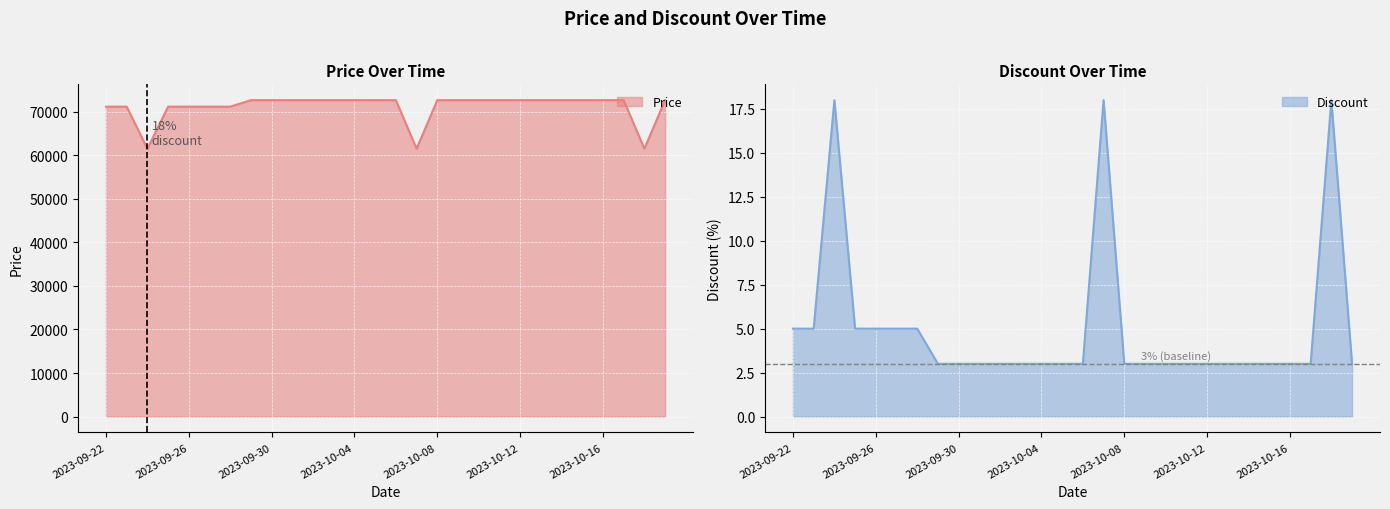

List the series in order of their peak value, highest first.

Price, Discount